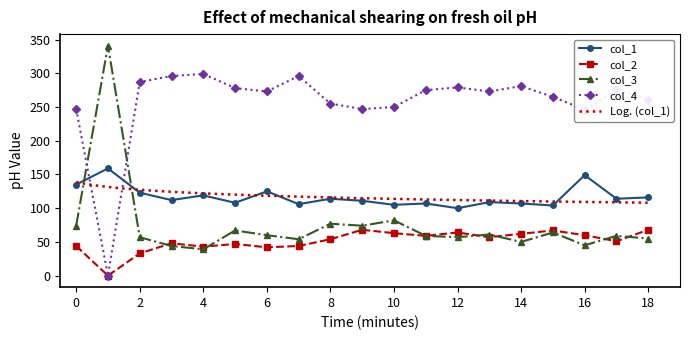

True or false: col_4 has more than 1 interior local peaks.

True